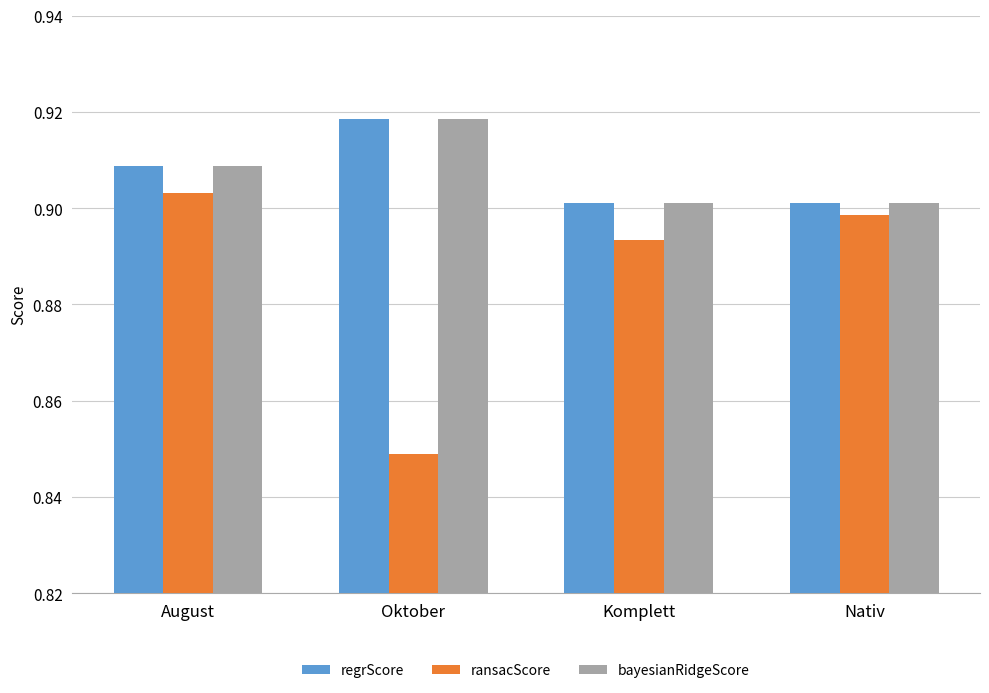

Count the number of categories in the chart.

4